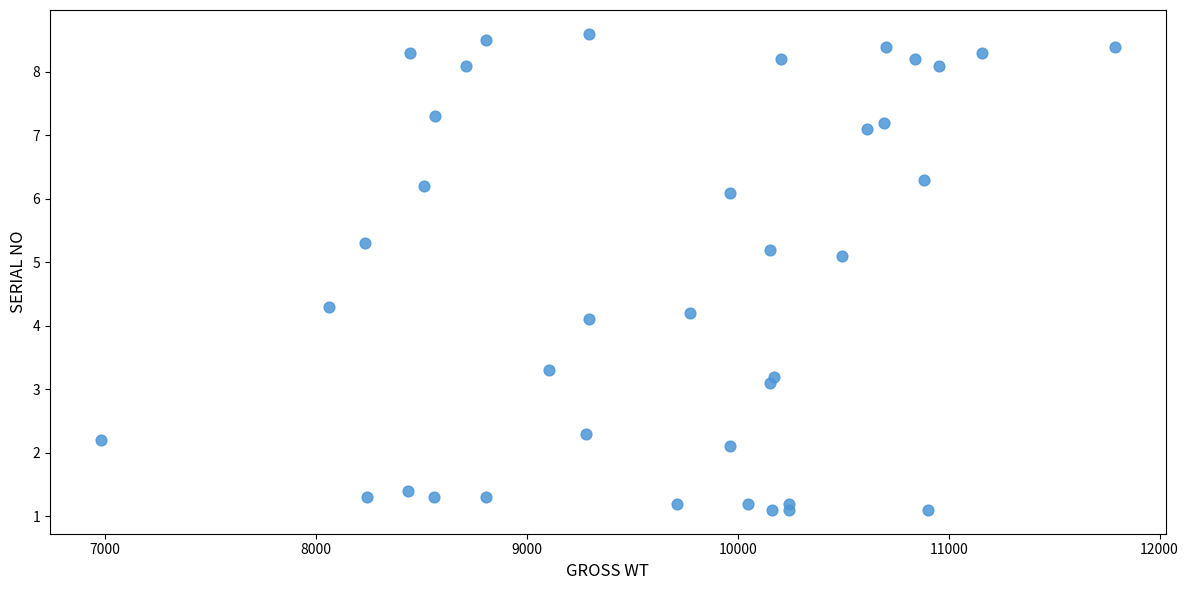

What is the range of X values (max minus min)?

4809.0